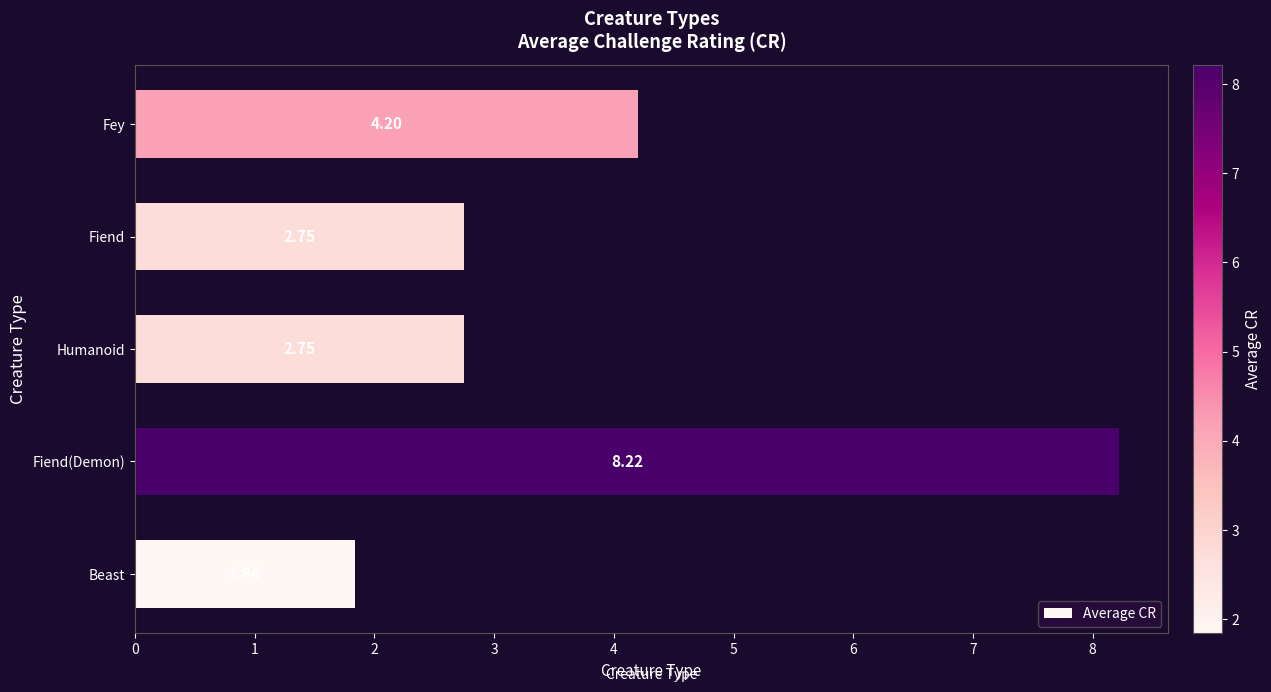

What is the ratio of the value at Fiend(Demon) to the value at Humanoid?

3.0